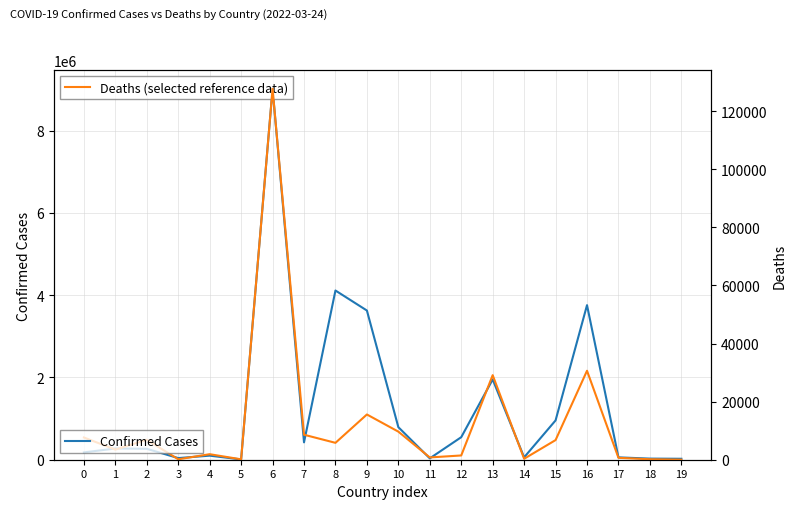

How many values in the Deaths series exceed 5817?

9